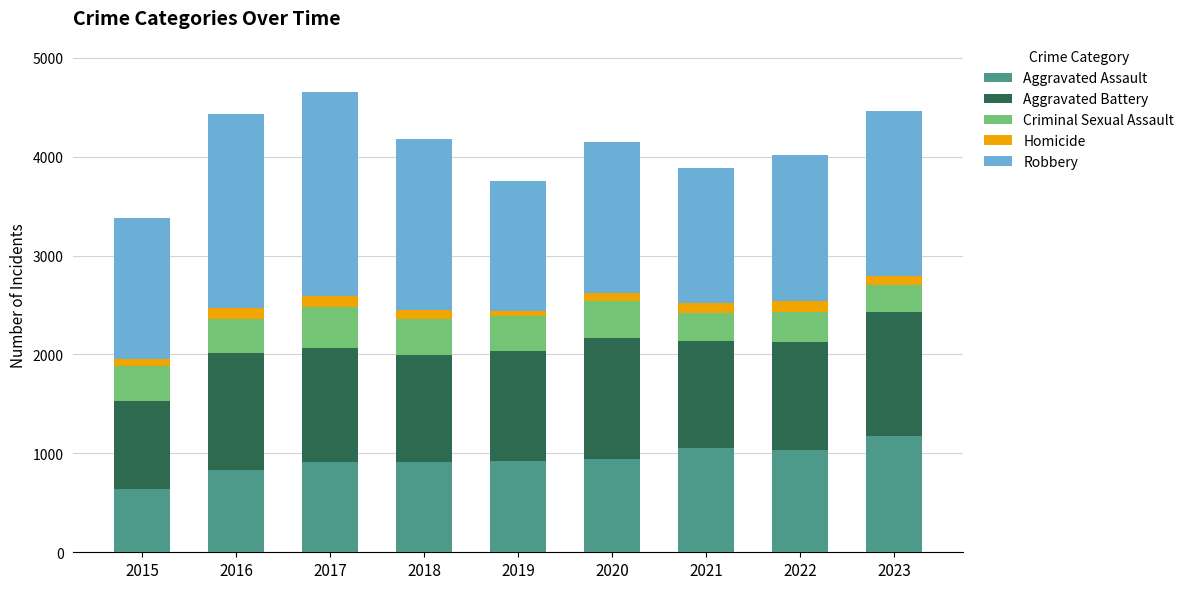

Which category has the lowest value in the Aggravated Assault series?

2015